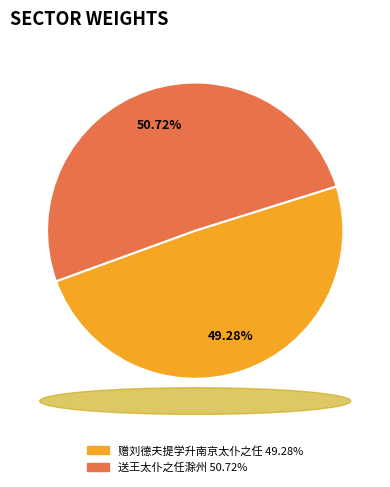

Is there any slice that represents more than half of the pie?

Yes